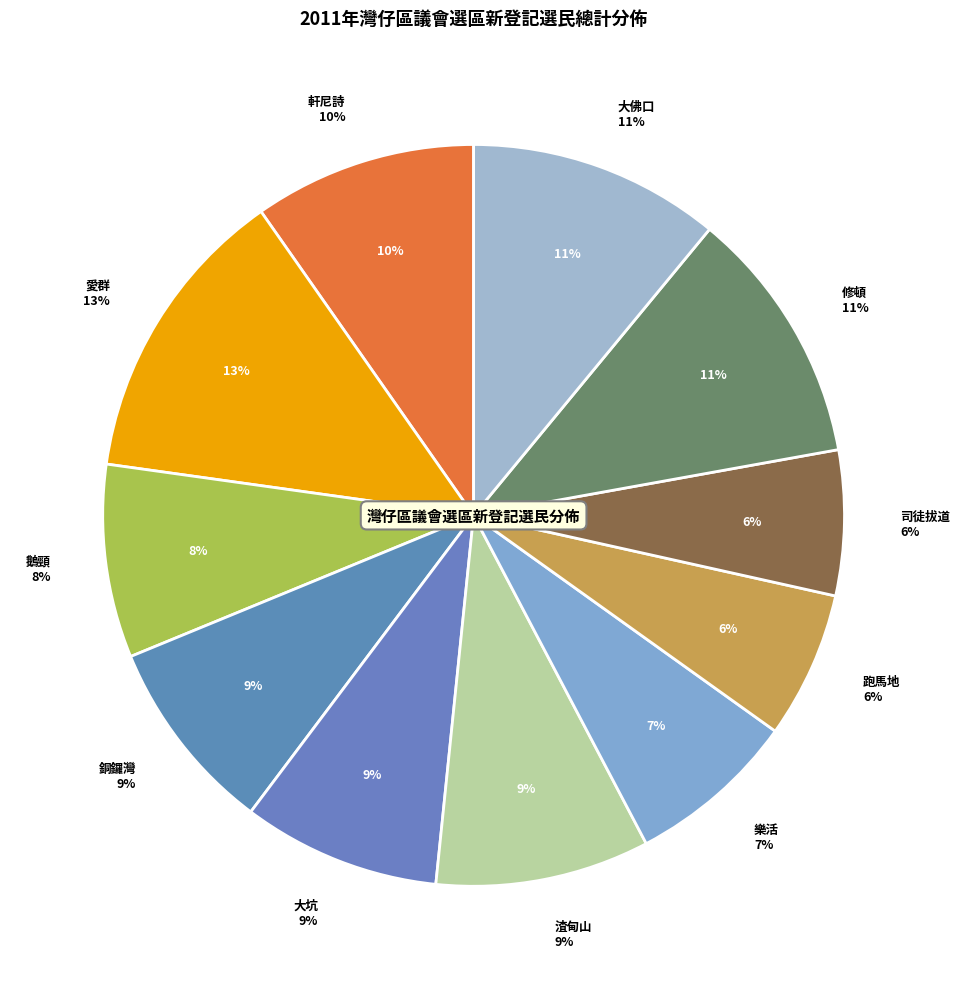

To the nearest percent, what portion does 跑馬地
Happy Valley represent?

6%